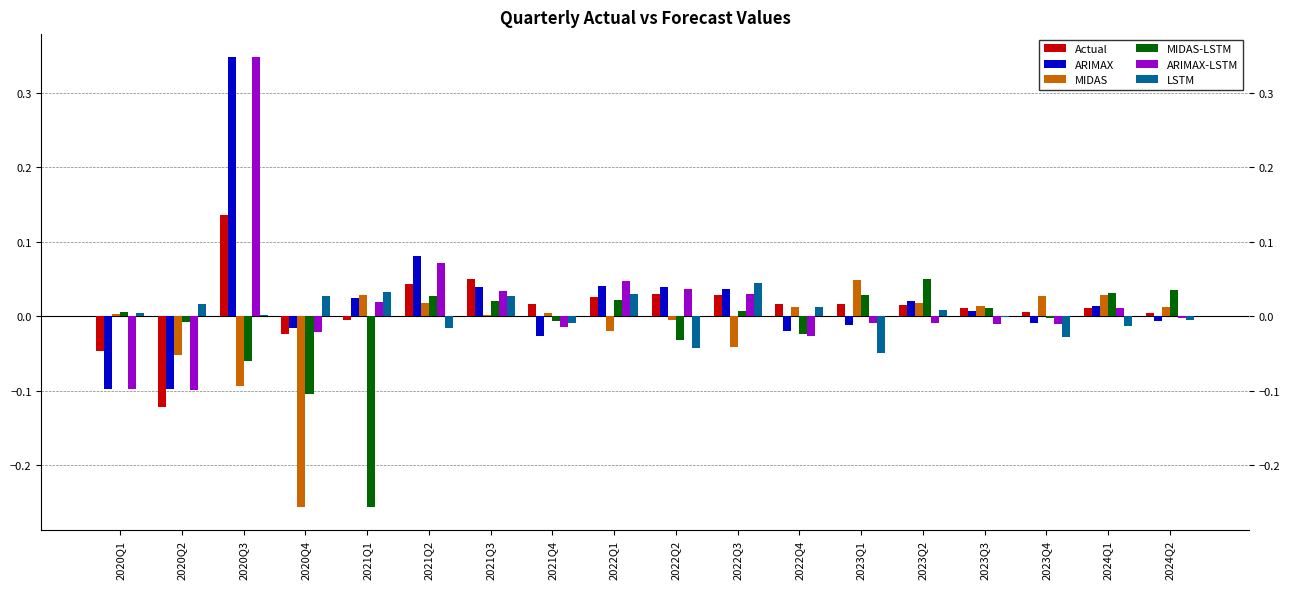

Is the value of LSTM at 2022Q2 greater than the value of ARIMAX-LSTM at 2022Q3?

No